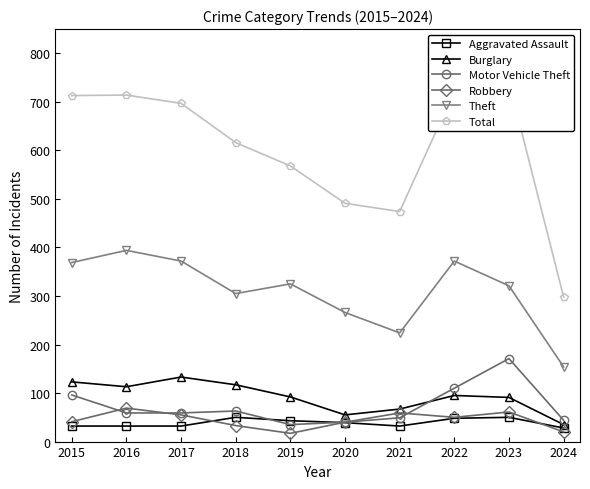

Rank the series at 2017 from highest to lowest value.

Total, Theft, Burglary, Motor Vehicle Theft, Robbery, Aggravated Assault